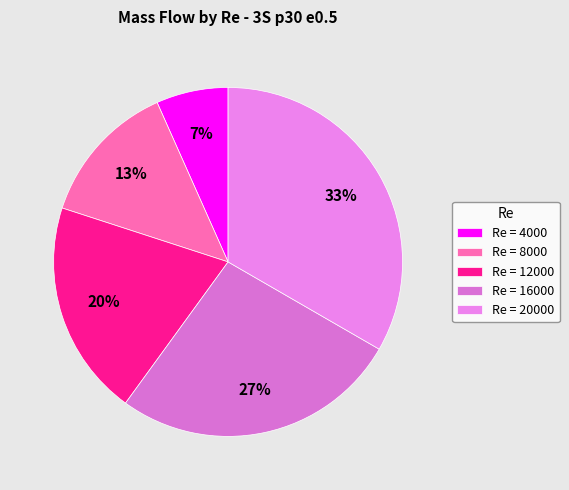

What is the largest slice in the pie chart?

Re = 20000